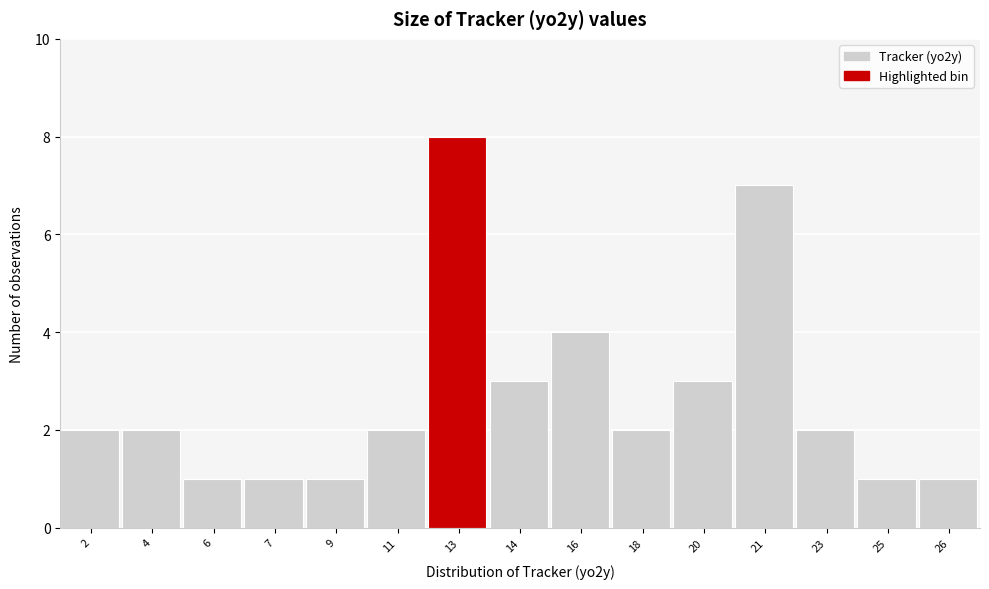

Reading left to right, what are all the values shown in this chart?

2=2	4=2	6=1	7=1	9=1	11=2	13=8	14=3	16=4	18=2	20=3	21=7	23=2	25=1	26=1